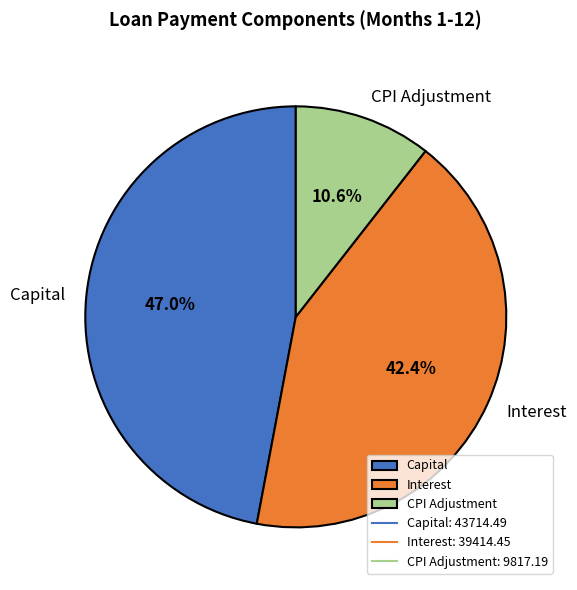

Rank the categories by value from lowest to highest.

CPI Adjustment, Interest, Capital